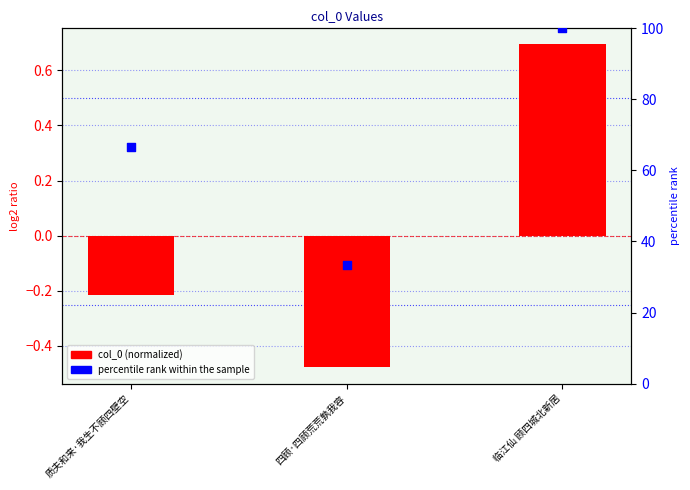

Which series has the largest total across all categories?

percentile rank within the sample